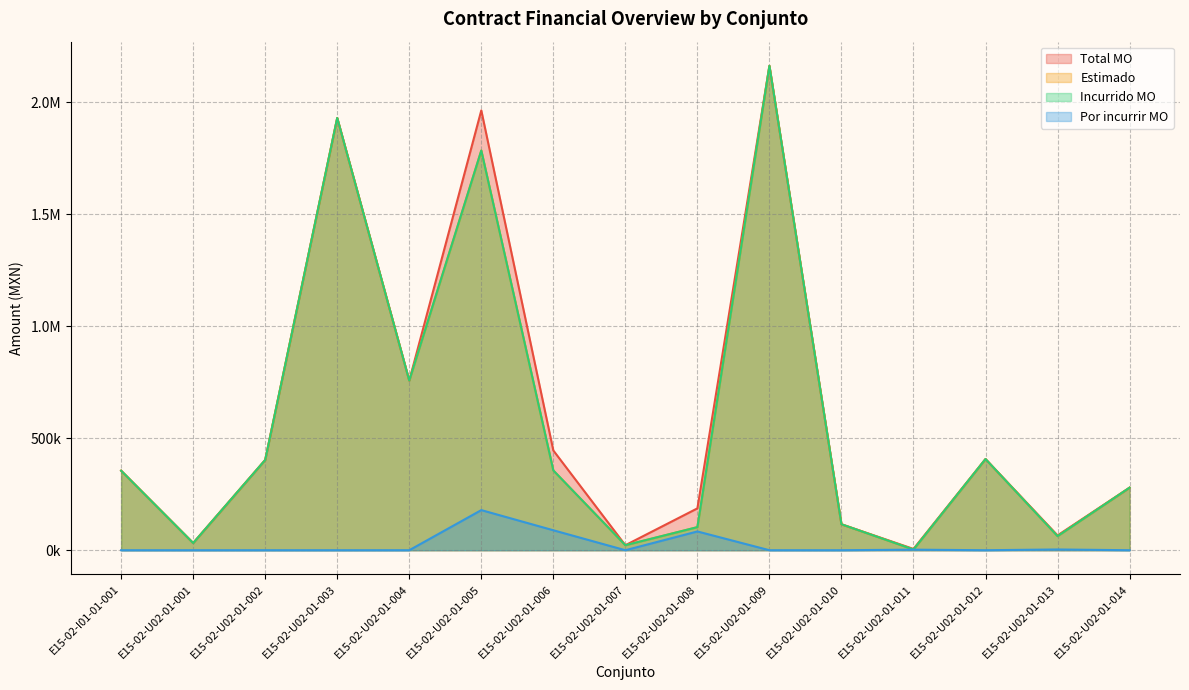

What is the label of the 8th point from the right?

E15-02-U02-01-007